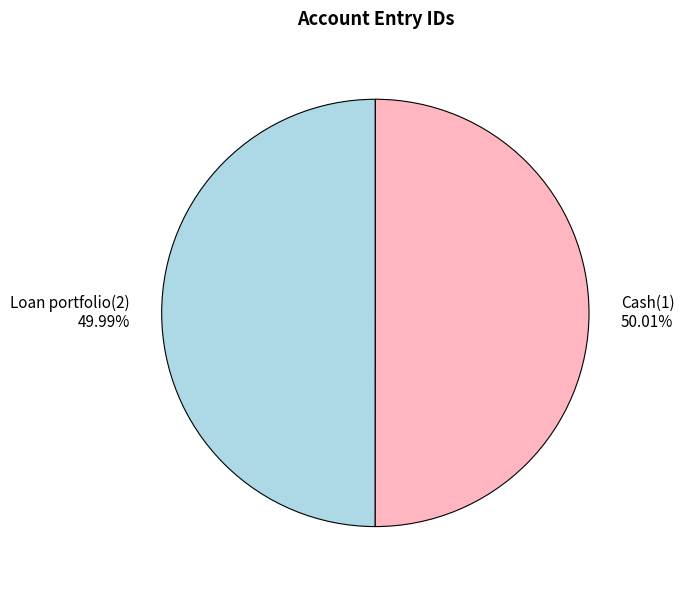

To the nearest percent, what is the combined percentage of Cash(1) and Loan portfolio(2)?

100%